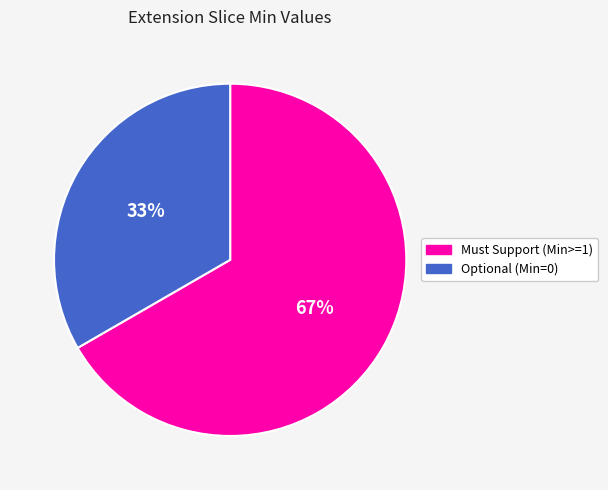

The Optional (Min=0) slice represents 44% of the pie. True or false?

False